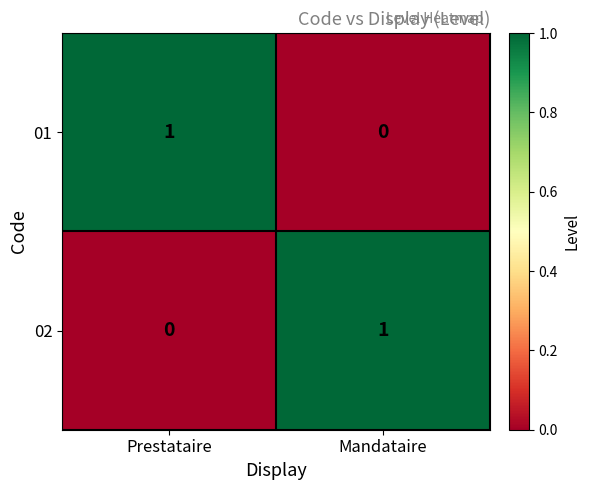

The value of 01 at Mandataire is 0. True or false?

True